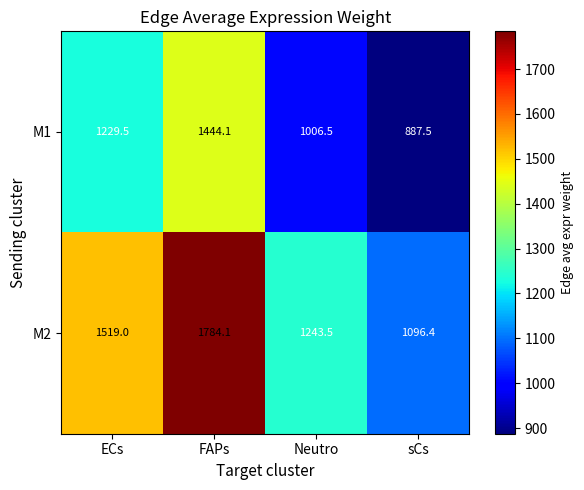

Where is M1 nearest to the value 1165?

ECs